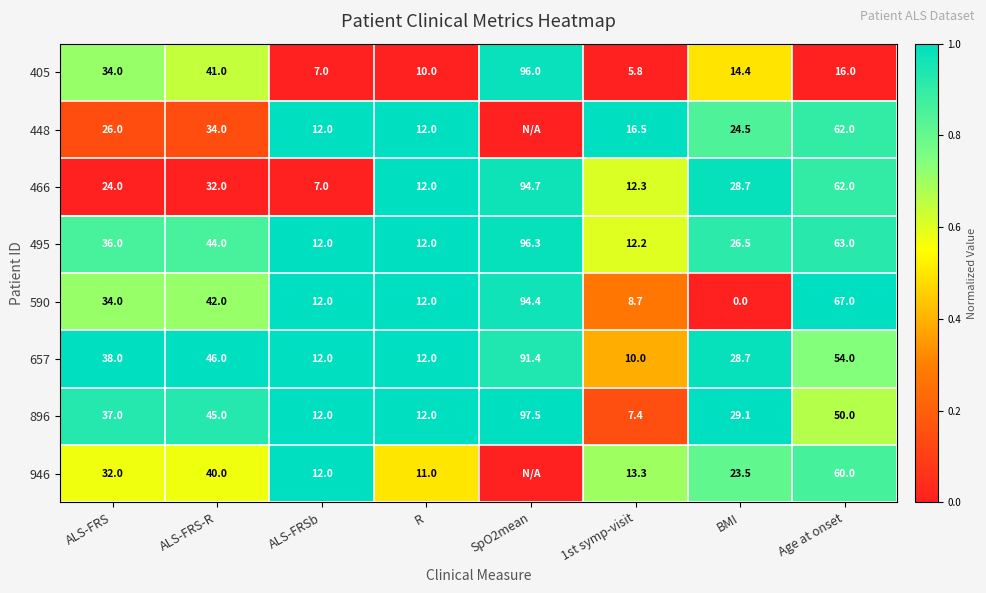

The value of 405 at ALS-FRS-R is 0.4. True or false?

False